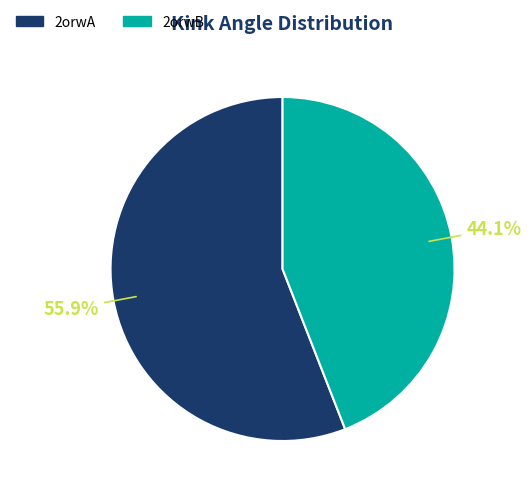

The 2orwA slice represents 56% of the pie. True or false?

True